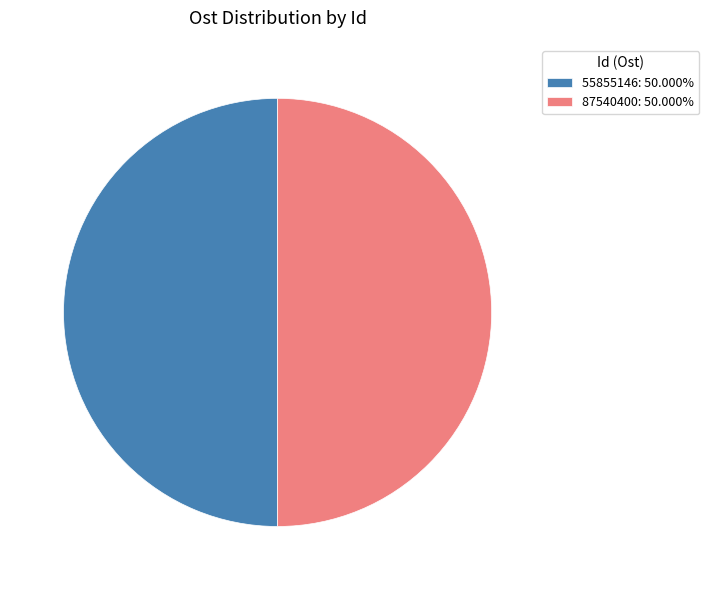

What is the ratio of the value at 87540400: 50.000% to the value at 55855146: 50.000%?

1.0